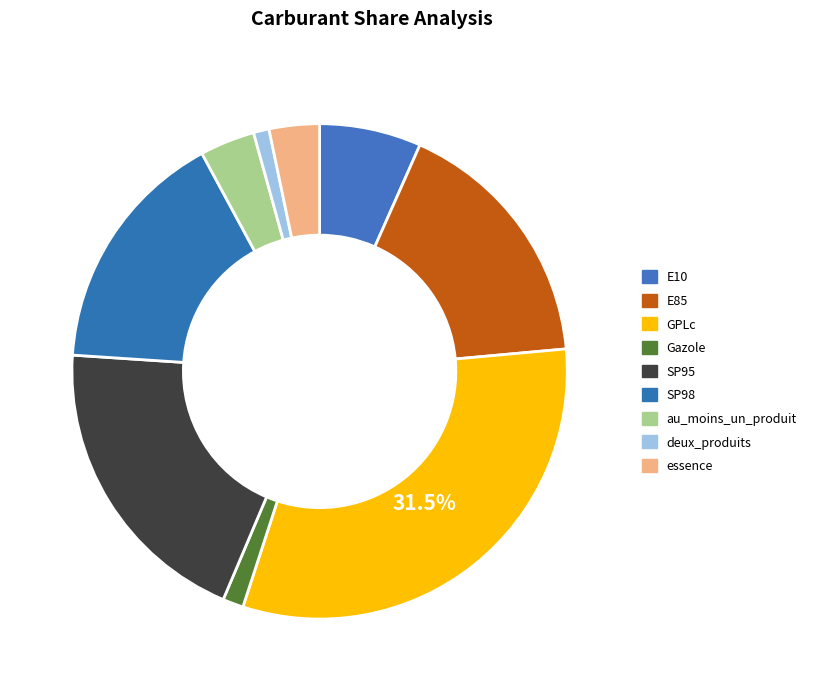

True or false: E85 accounts for 17% of the total.

True